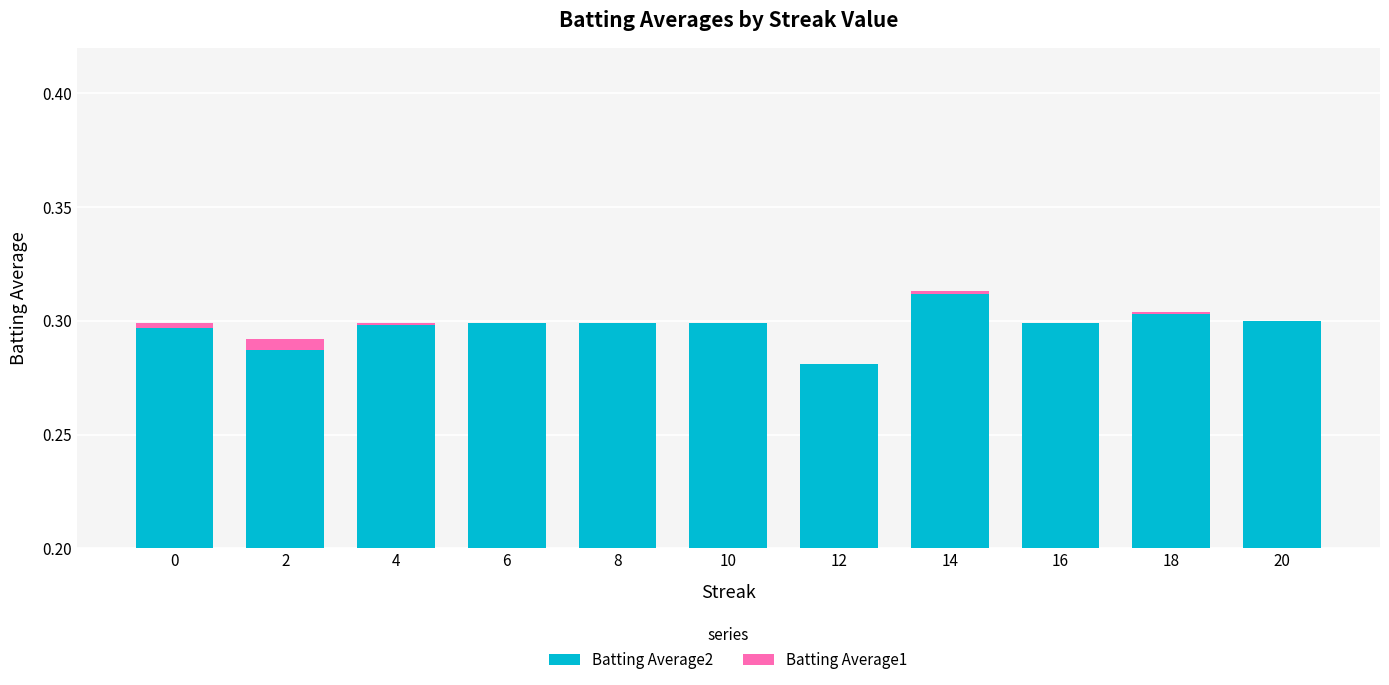

How many bars are there in total?

22